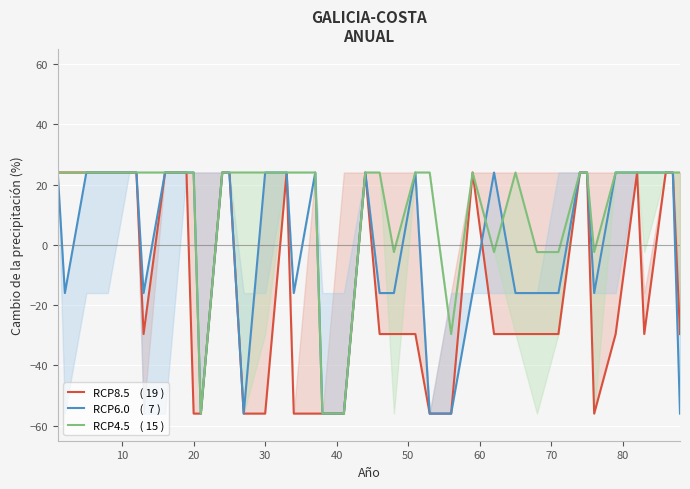

Reading right to left, transcribe all the data shown in this chart.

RCP8.5    ( 19 ): -29.6	24.0	24.0	-29.6	24.0	-29.6	-56.0	24.0	24.0	-29.6	-29.6	-29.6	-29.6	24.0	-56.0	-56.0	-29.6	-29.6	-29.6	24.0	-56.0	-56.0	-56.0	-56.0	24.0	-56.0	-56.0	24.0	24.0	-56.0	-56.0	24.0	24.0	-29.6	24.0	24.0	24.0	24.0	24.0	24.0
RCP6.0    (  7 ): -56.0	24.0	24.0	24.0	24.0	24.0	-16.0	24.0	24.0	-16.0	-16.0	-16.0	24.0	-16.0	-56.0	-56.0	24.0	-16.0	-16.0	24.0	-56.0	-56.0	24.0	-16.0	24.0	24.0	-56.0	24.0	24.0	-56.0	24.0	24.0	24.0	-16.0	24.0	24.0	24.0	24.0	-16.0	24.0
RCP4.5    ( 15 ): 24.0	24.0	24.0	24.0	24.0	24.0	-2.4	24.0	24.0	-2.4	-2.4	24.0	-2.4	24.0	-29.6	24.0	24.0	-2.4	24.0	24.0	-56.0	-56.0	24.0	24.0	24.0	24.0	24.0	24.0	24.0	-56.0	24.0	24.0	24.0	24.0	24.0	24.0	24.0	24.0	24.0	24.0